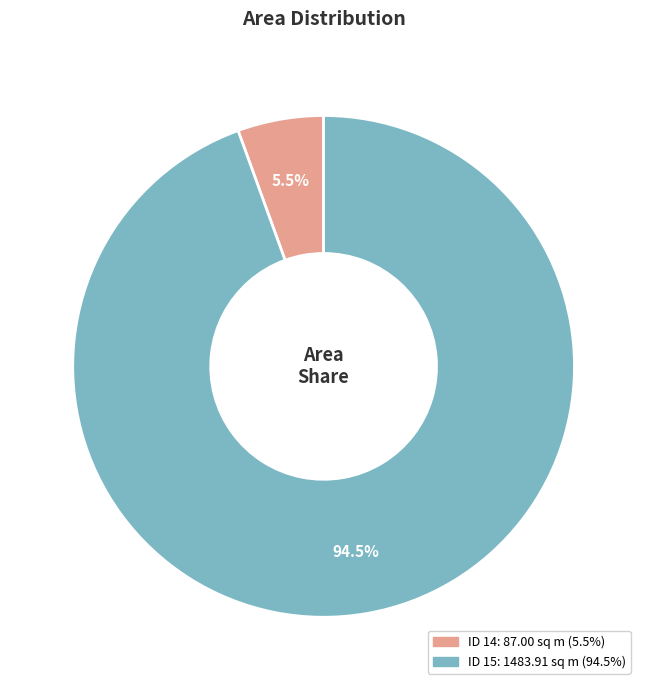

To the nearest percent, what is the difference between the largest and smallest slice percentages?

89%